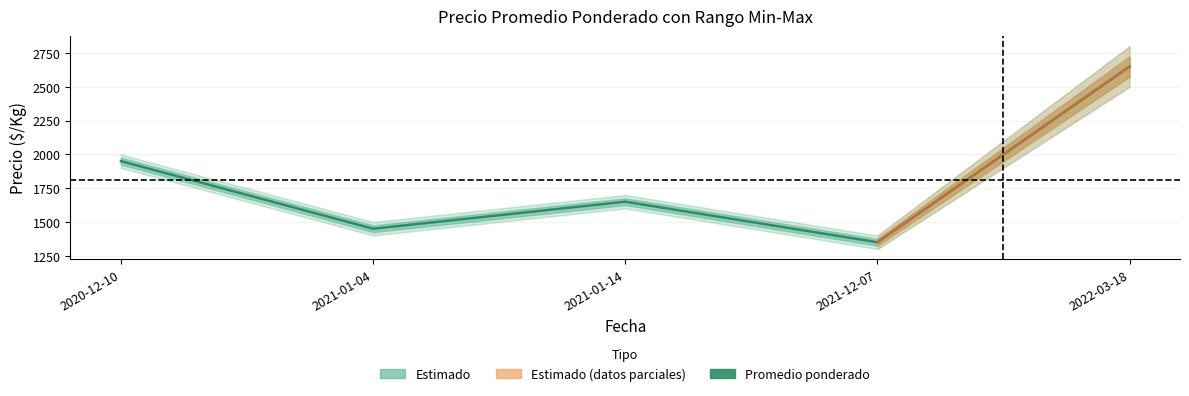

What is the maximum value for Precio maximo?

2800